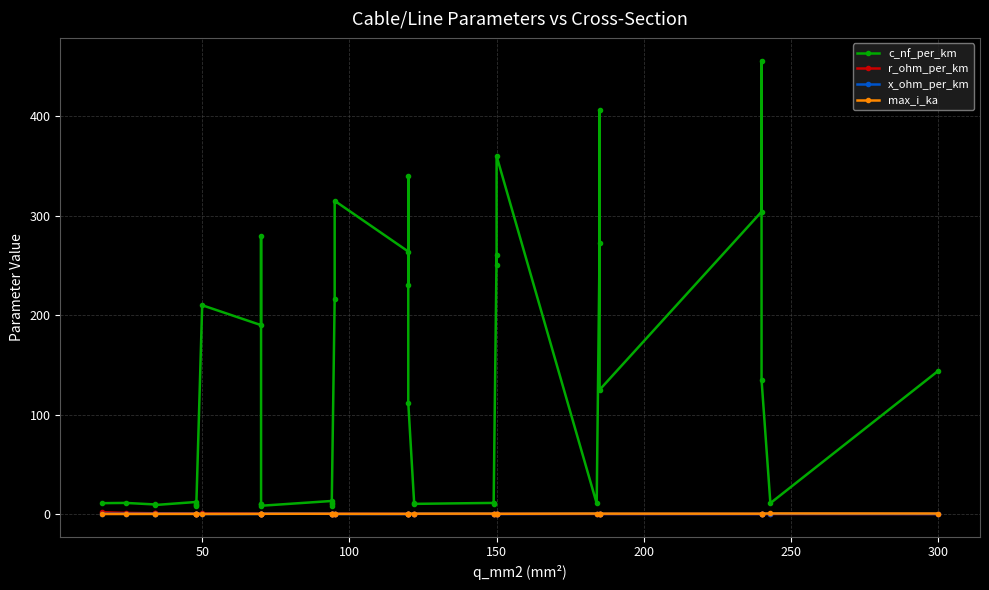

What is the sum of all r_ohm_per_km values?

15.2